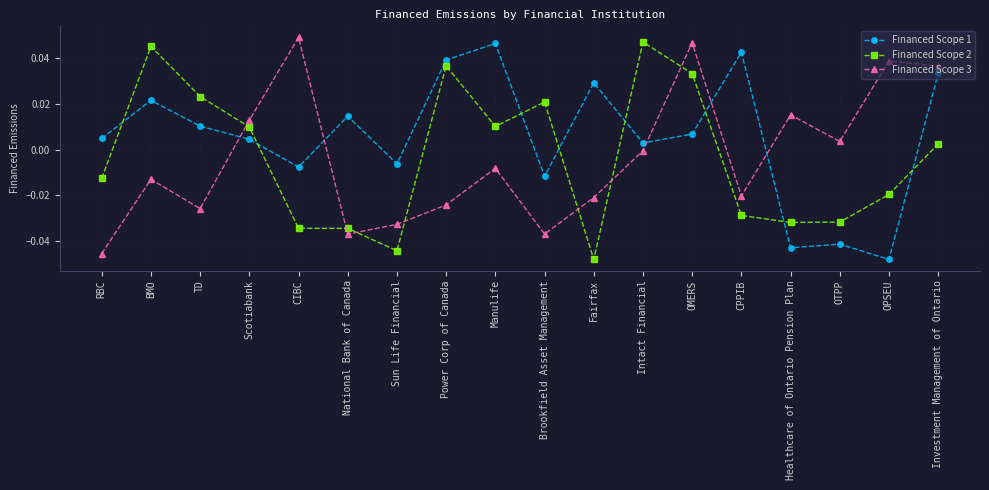

Which series changed the most between TD and Manulife?

Financed Scope 1